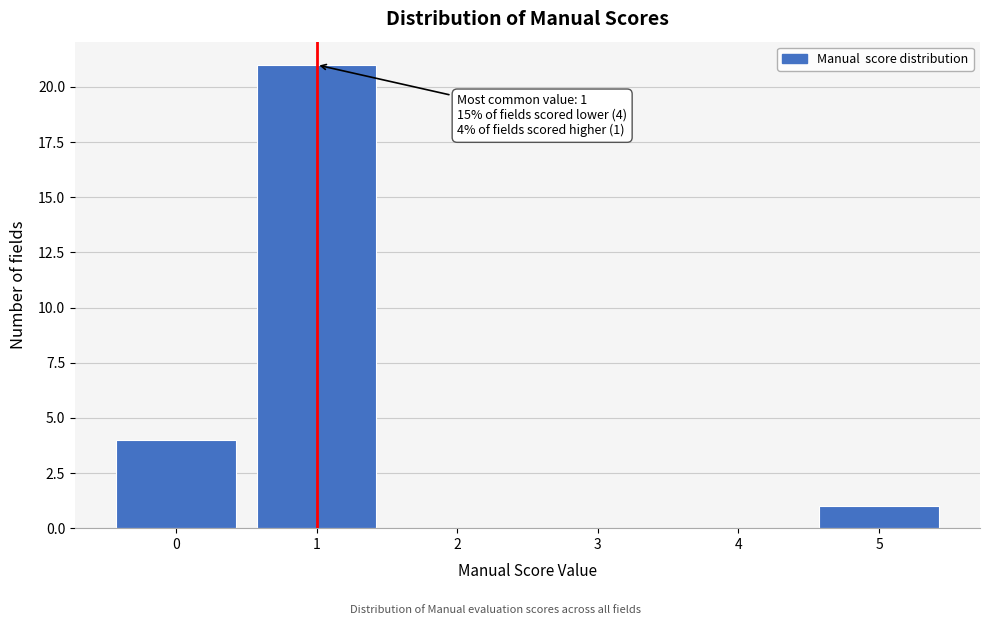

Which range on the x-axis has the tallest bar?

0.5 to 1.5